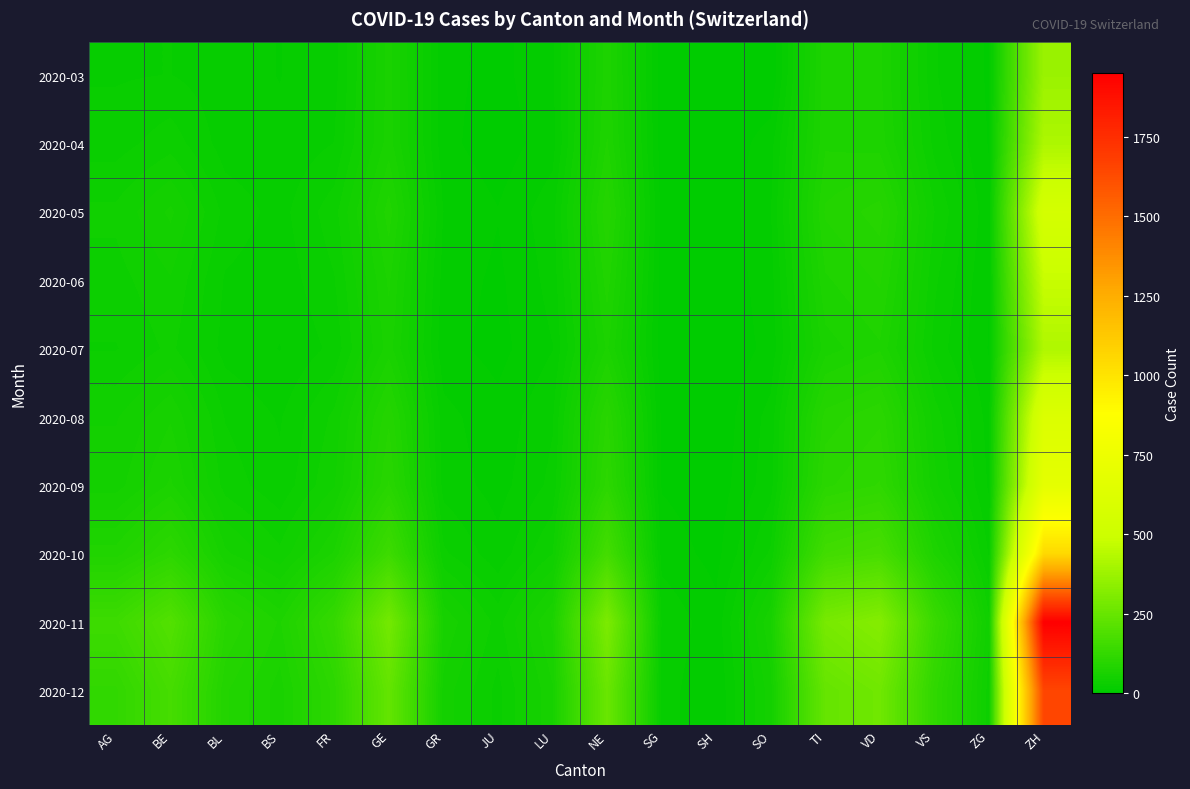

At which category is the sum across all series the highest?

ZH